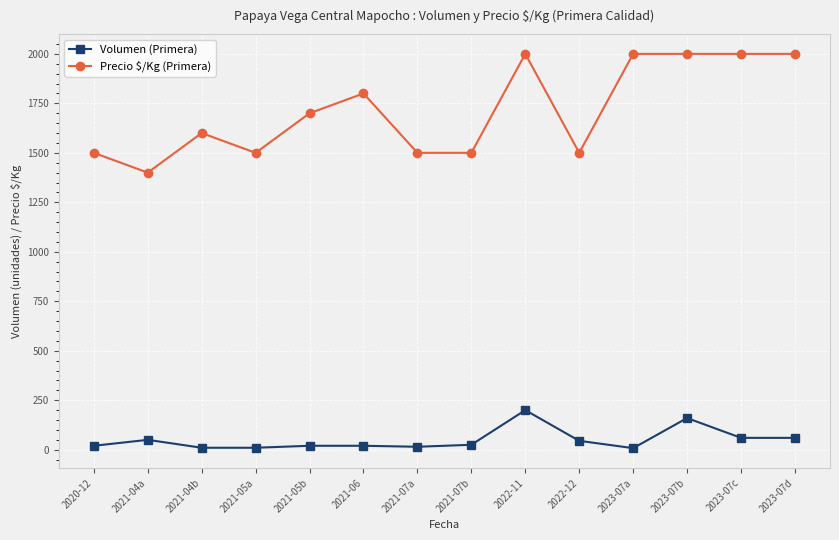

Where is Precio \$/Kg (Primera) nearest to the value 1700?

2021-05b